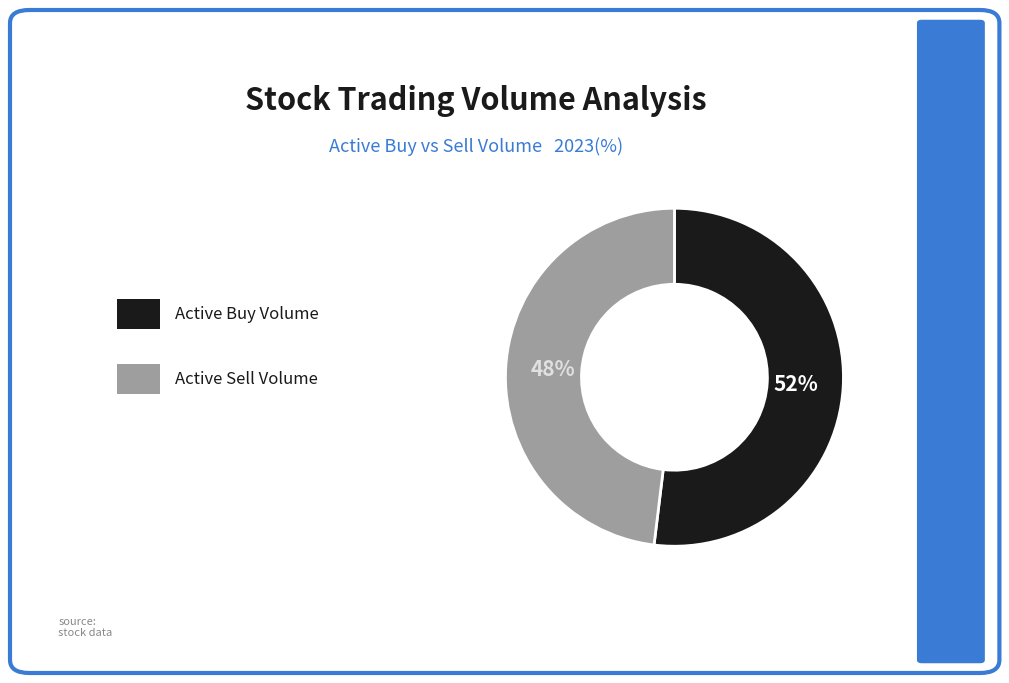

Is there a majority slice in this chart?

Yes